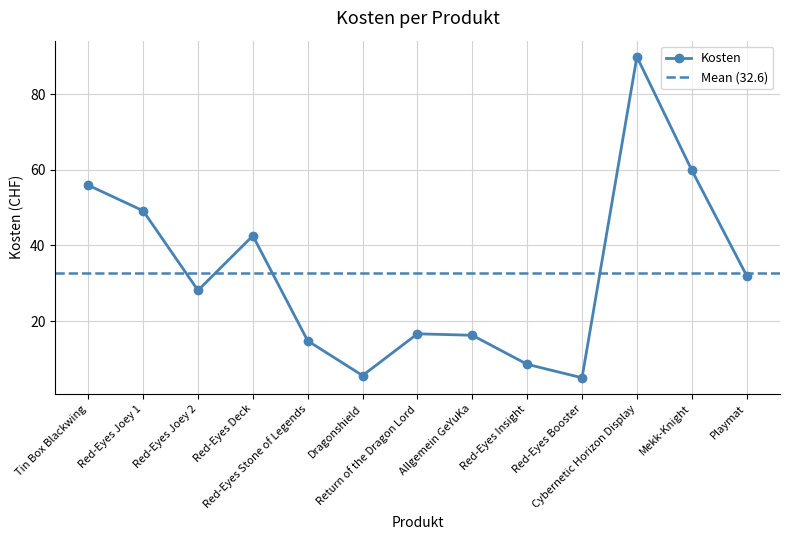

Where does the data first go above 28?

Tin Box Blackwing